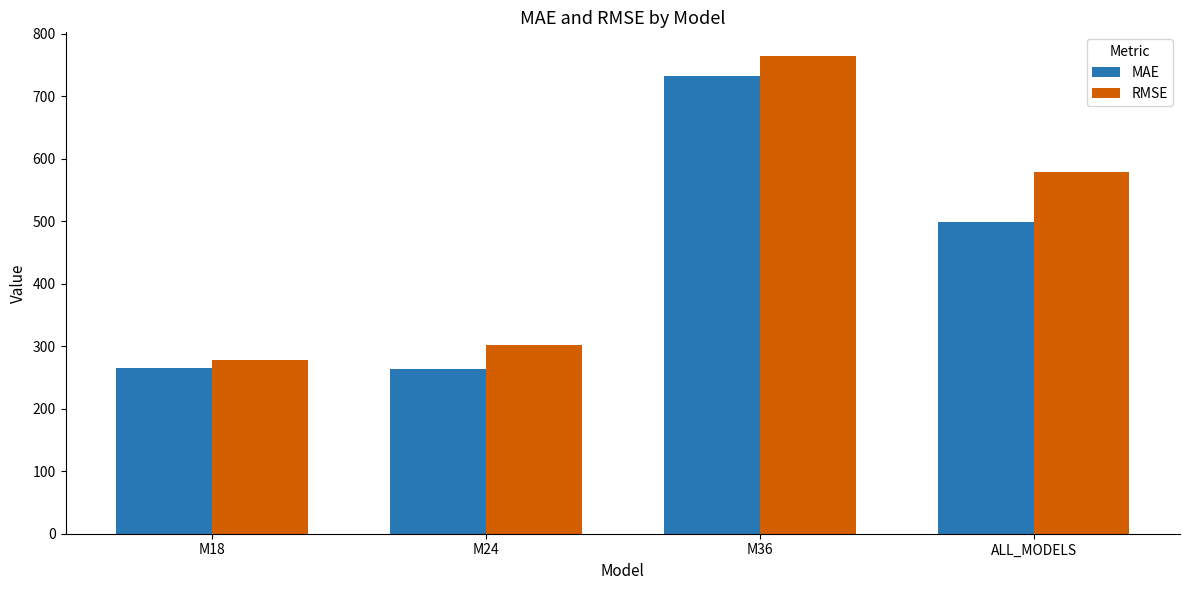

What is the approximate value of MAE at M36?

732.5